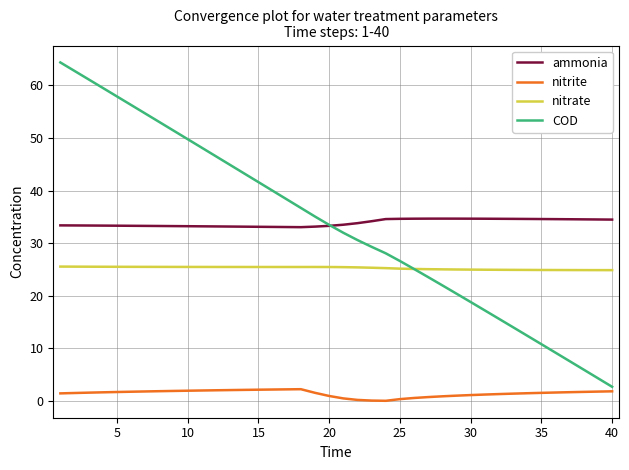

How many values in the COD series exceed 33?

20